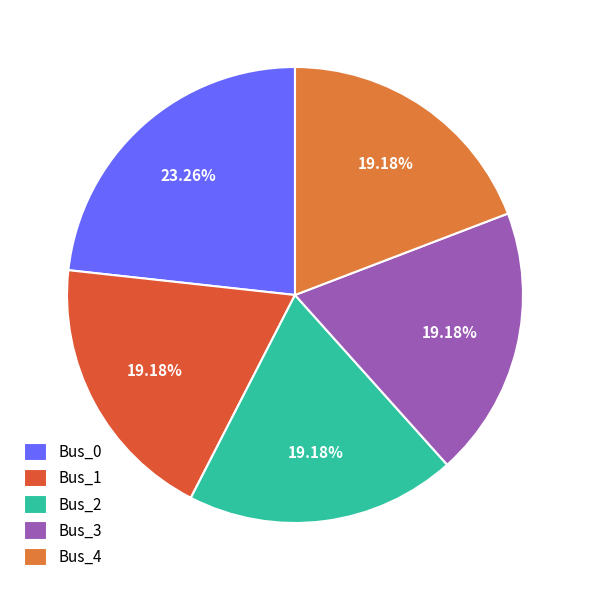

Which slice is the largest?

Bus_0